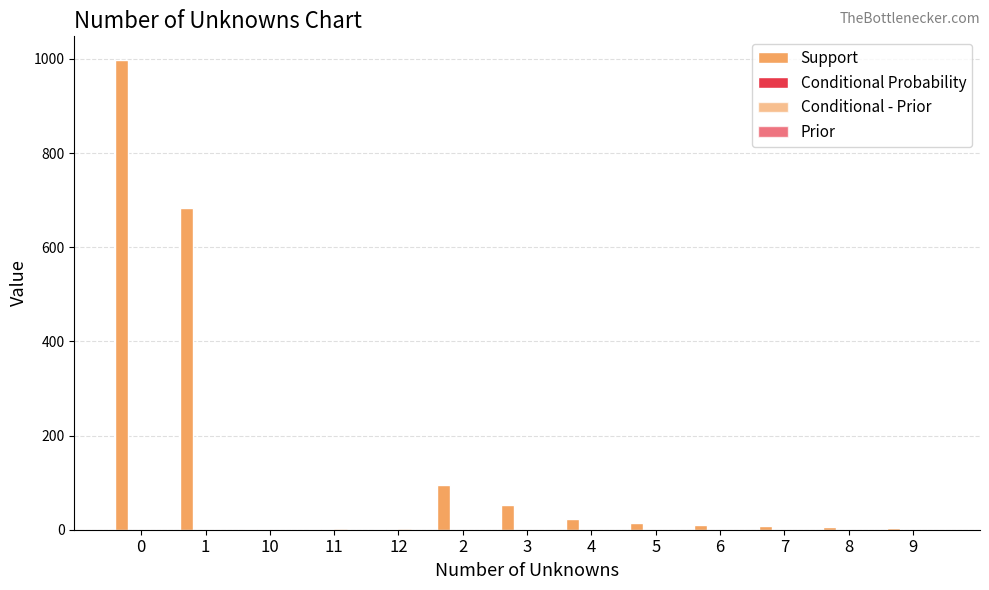

What position from the right is 3?

7